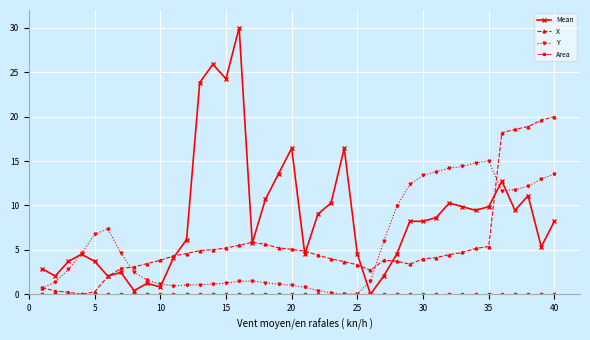

How many lines are shown in the chart?

4